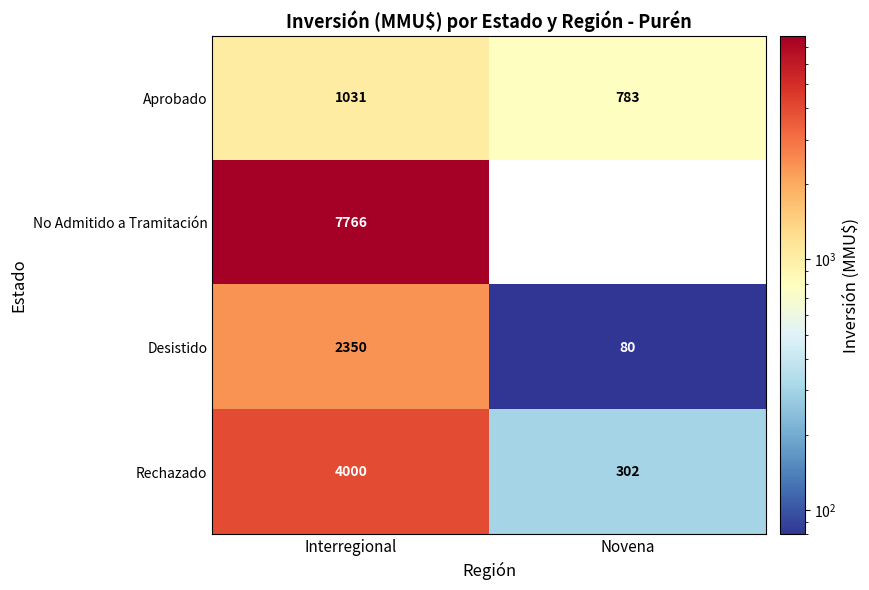

List the series in order of their peak value, lowest first.

Aprobado, Desistido, Rechazado, No Admitido a Tramitación